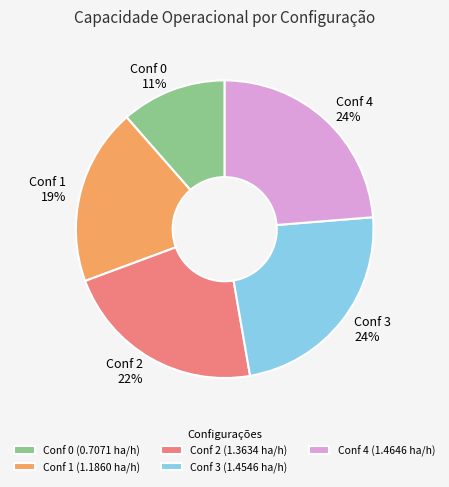

Is there any slice that represents more than half of the pie?

No